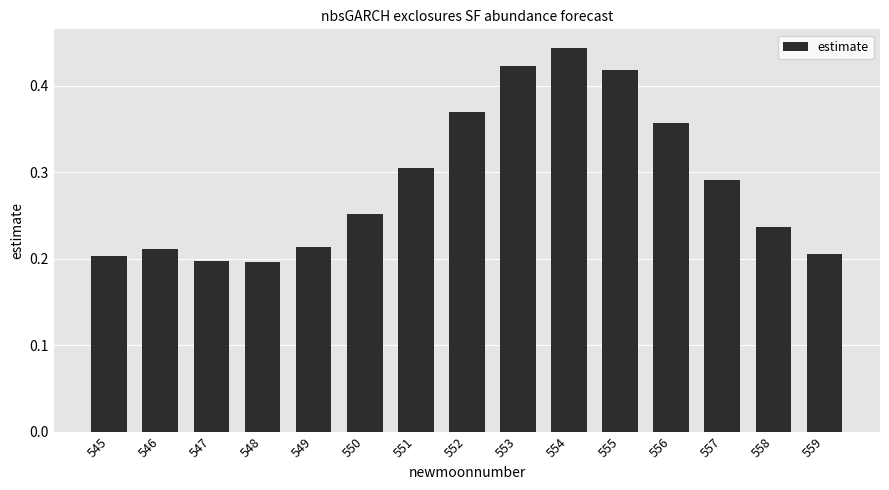

The value at 551 is 0.4. True or false?

False